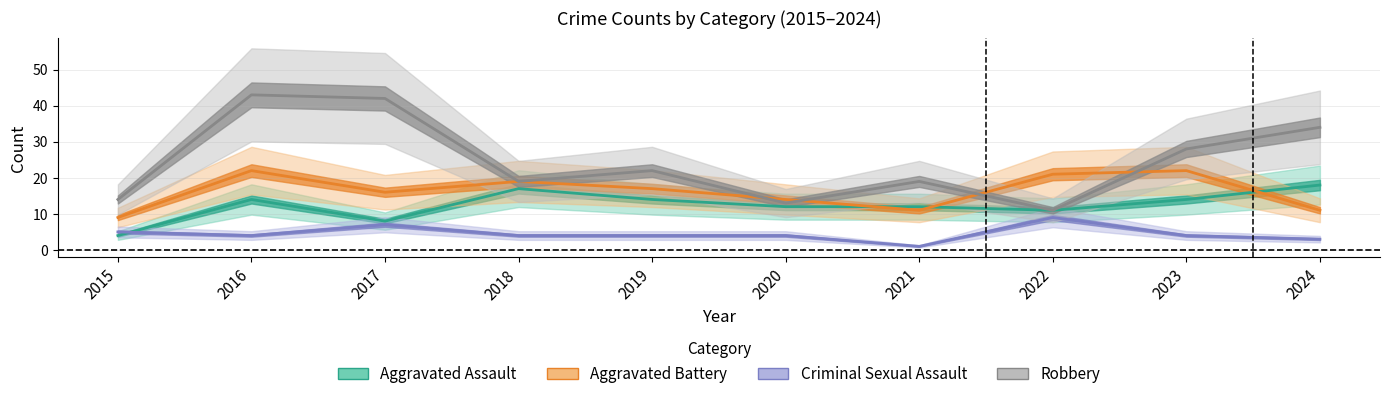

What is the minimum value shown in the chart?

1